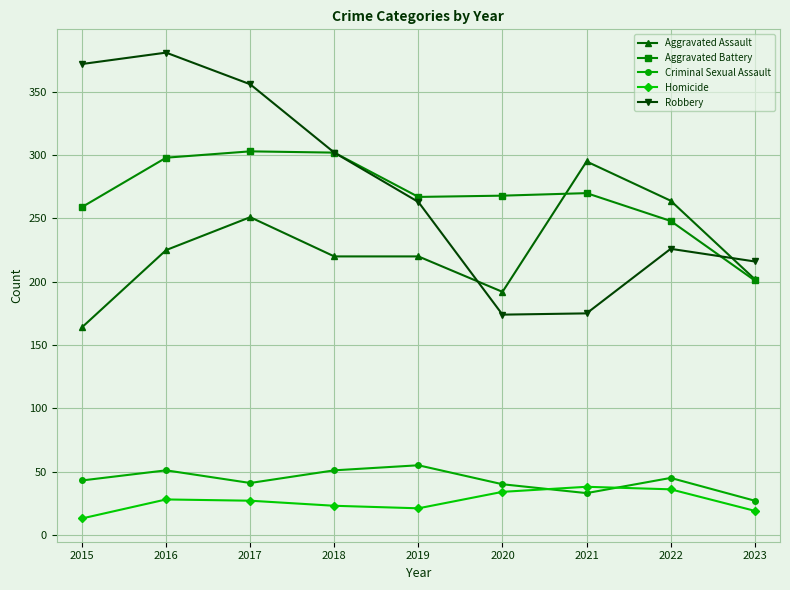

Which series has the widest spread of values?

Robbery